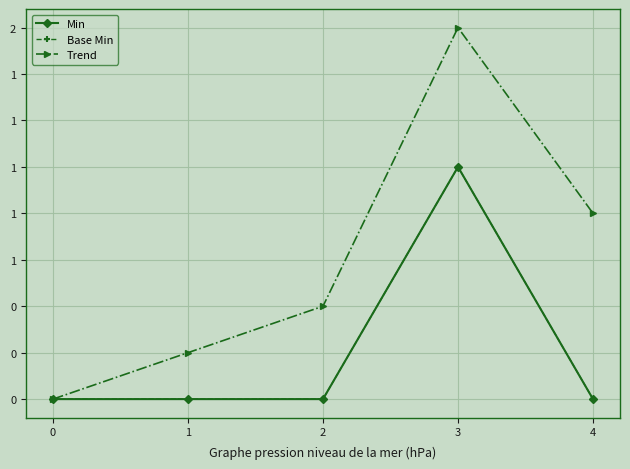

At how many categories does at least one series exceed 1?

1